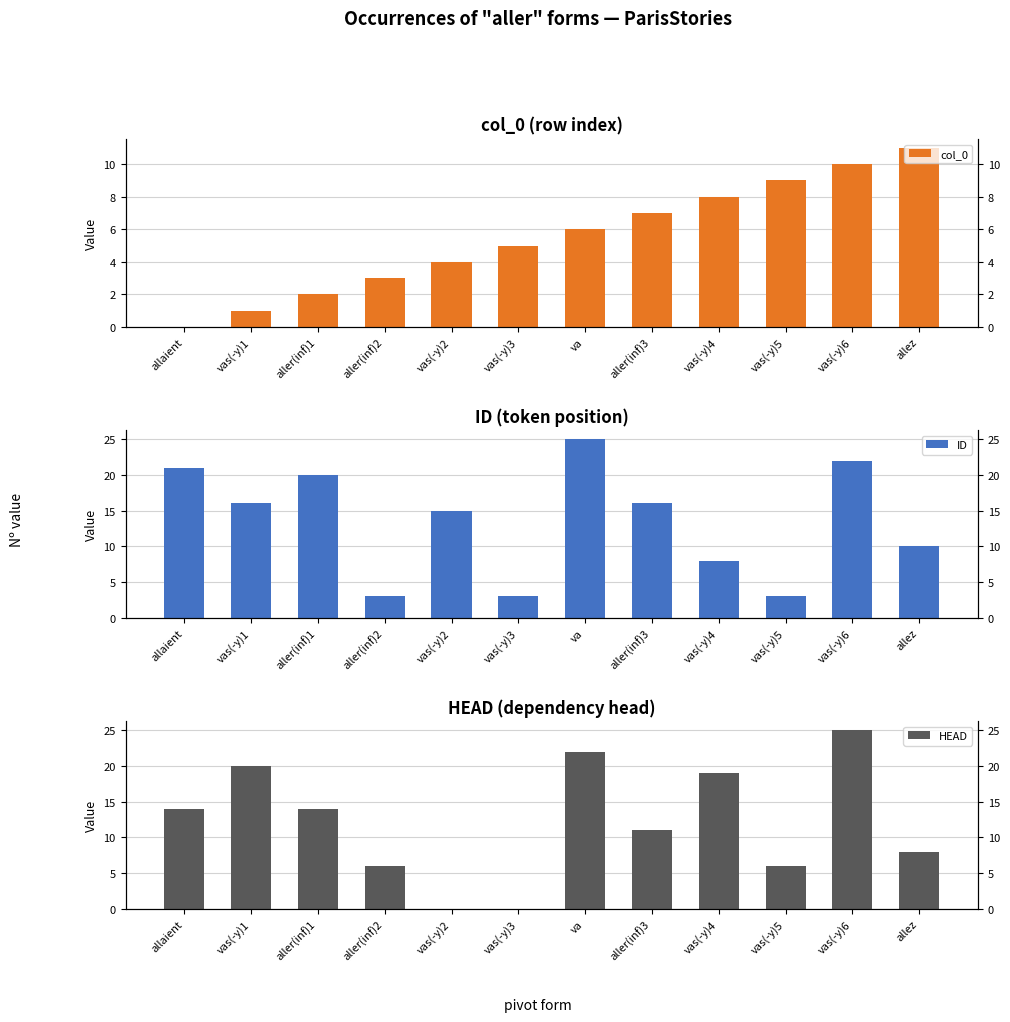

Between aller(inf)1 and vas(-y)3, which is larger?

vas(-y)3